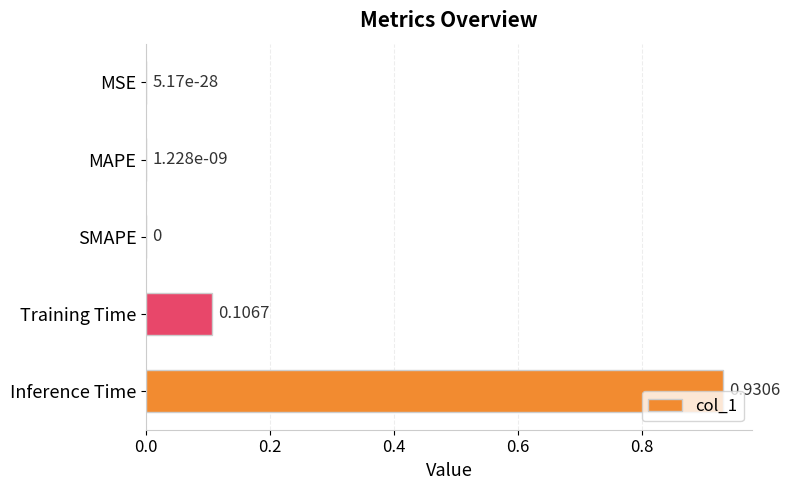

Between SMAPE and Inference Time, which is larger?

Inference Time